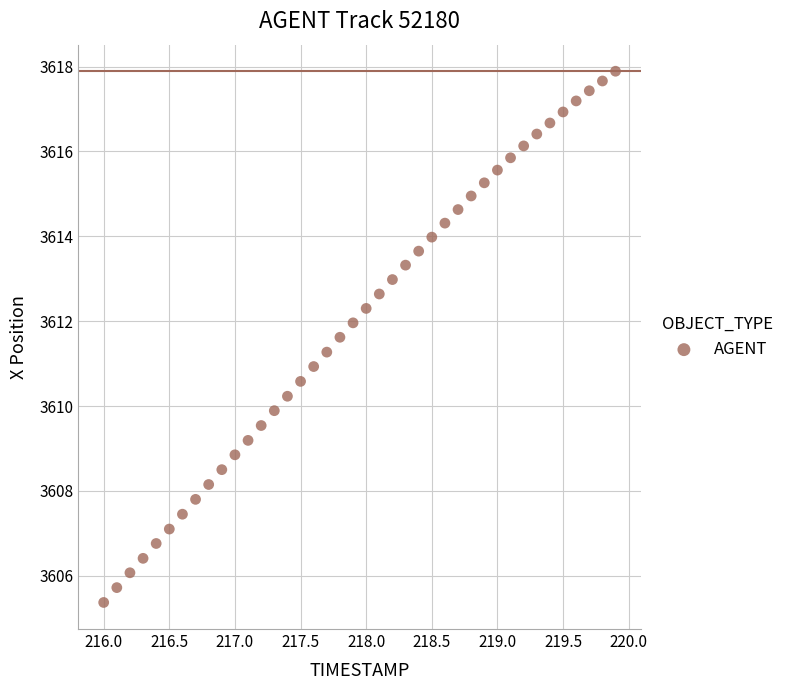

What is the range of X values (max minus min)?

3.9